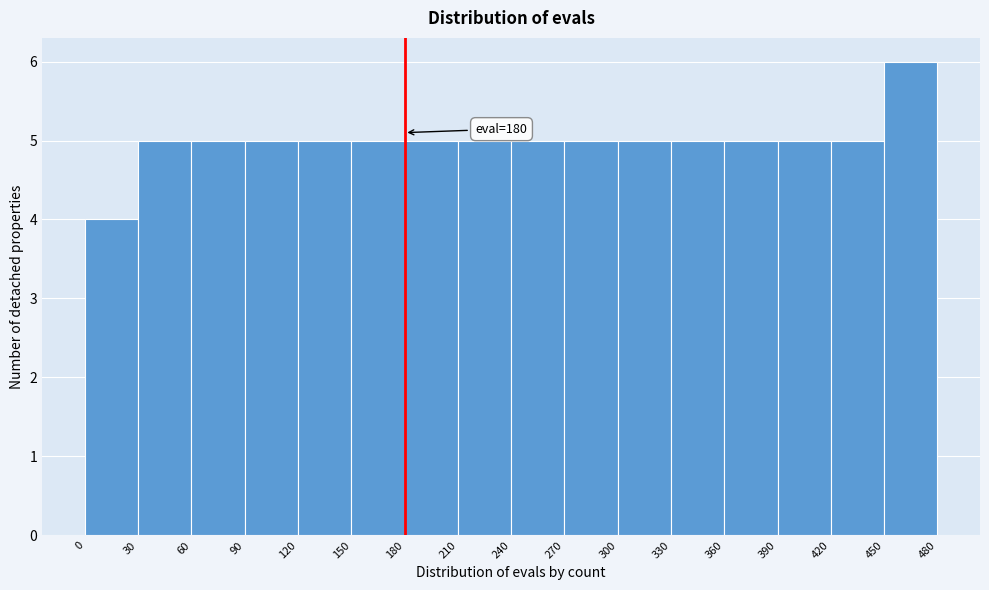

Over which range of the x-axis is the bar tallest?

450 to 480